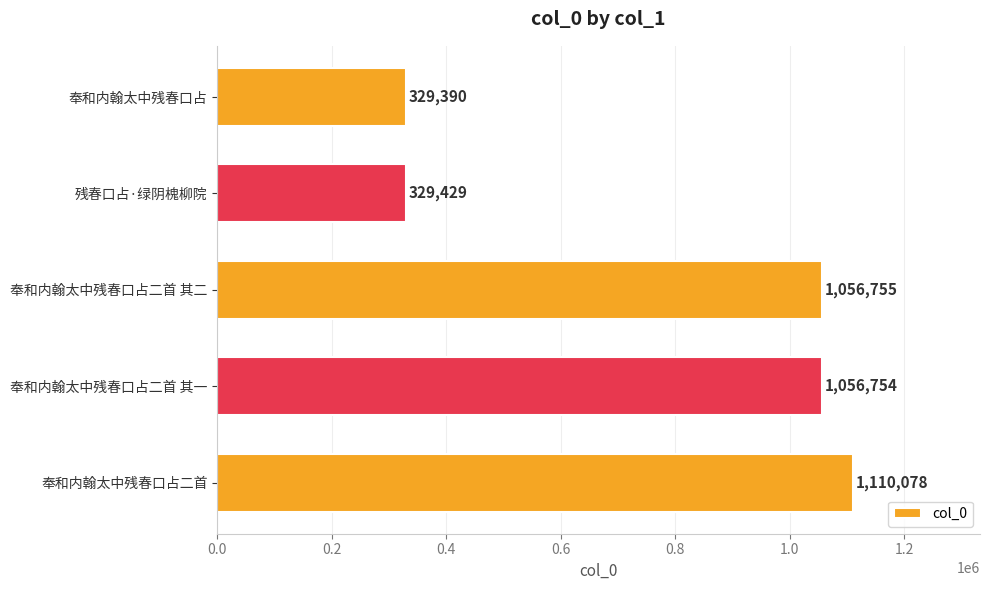

The value at 残春口占·绿阴槐柳院 is 181827. True or false?

False